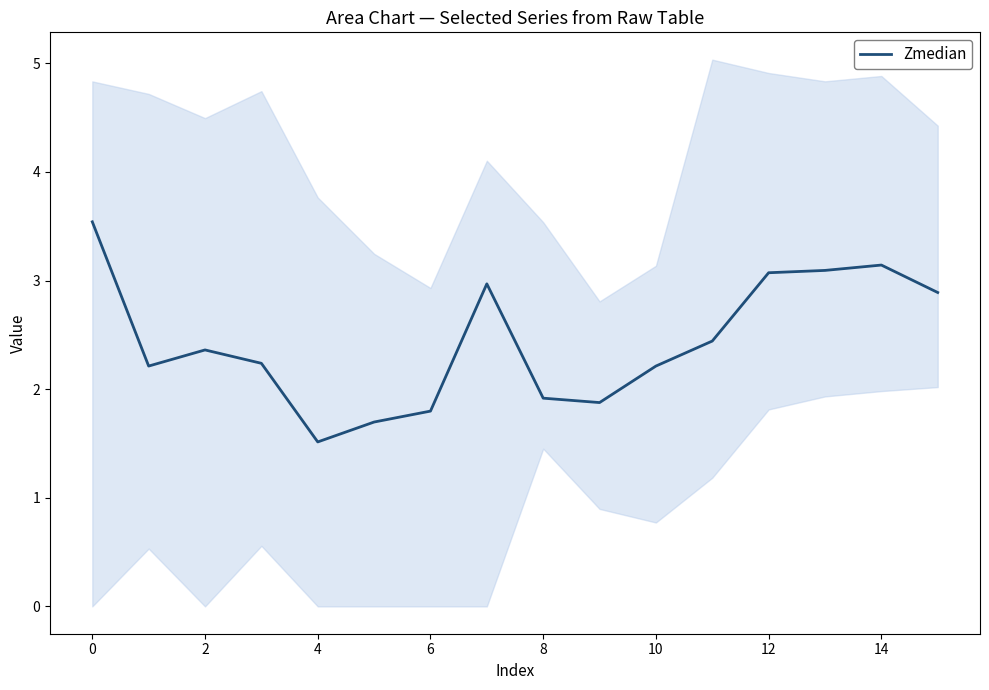

What is the value of the 1st point from the left?

3.5